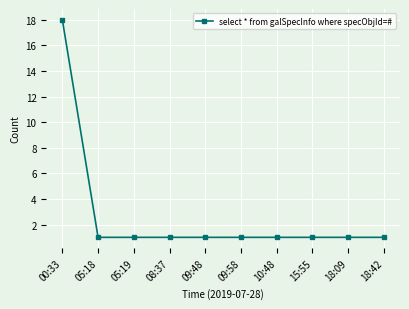

True or false: the data shows 1 at 08:37.

True